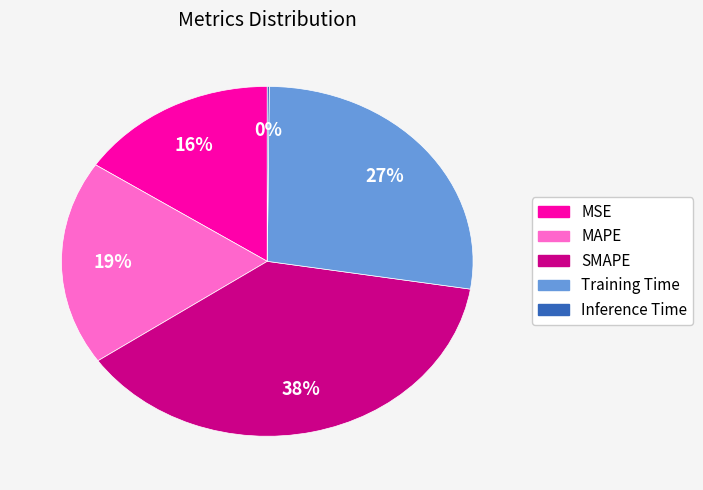

What is the ratio of the value at Training Time to the value at SMAPE?

0.7